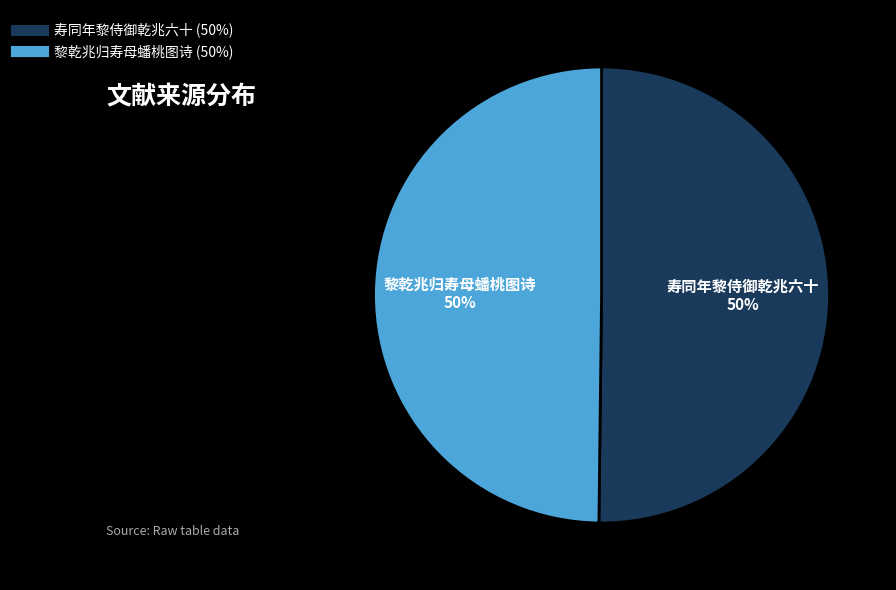

Do 寿同年黎侍御乾兆六十 and 黎乾兆归寿母蟠桃图诗 together represent more than half of the pie?

Yes